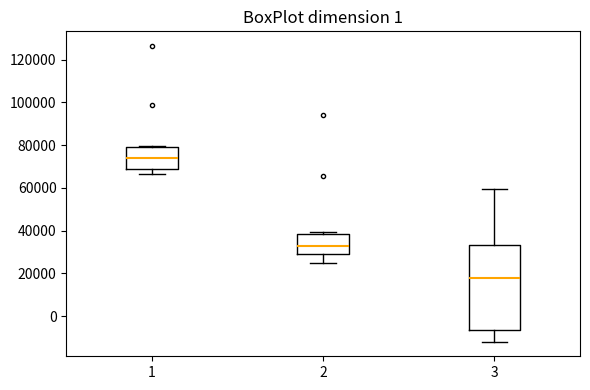

Where does the lower whisker of the box at x = 1 end on the y-axis? The values are not printed on the chart, so give them approximately, as read against the axis.

66000